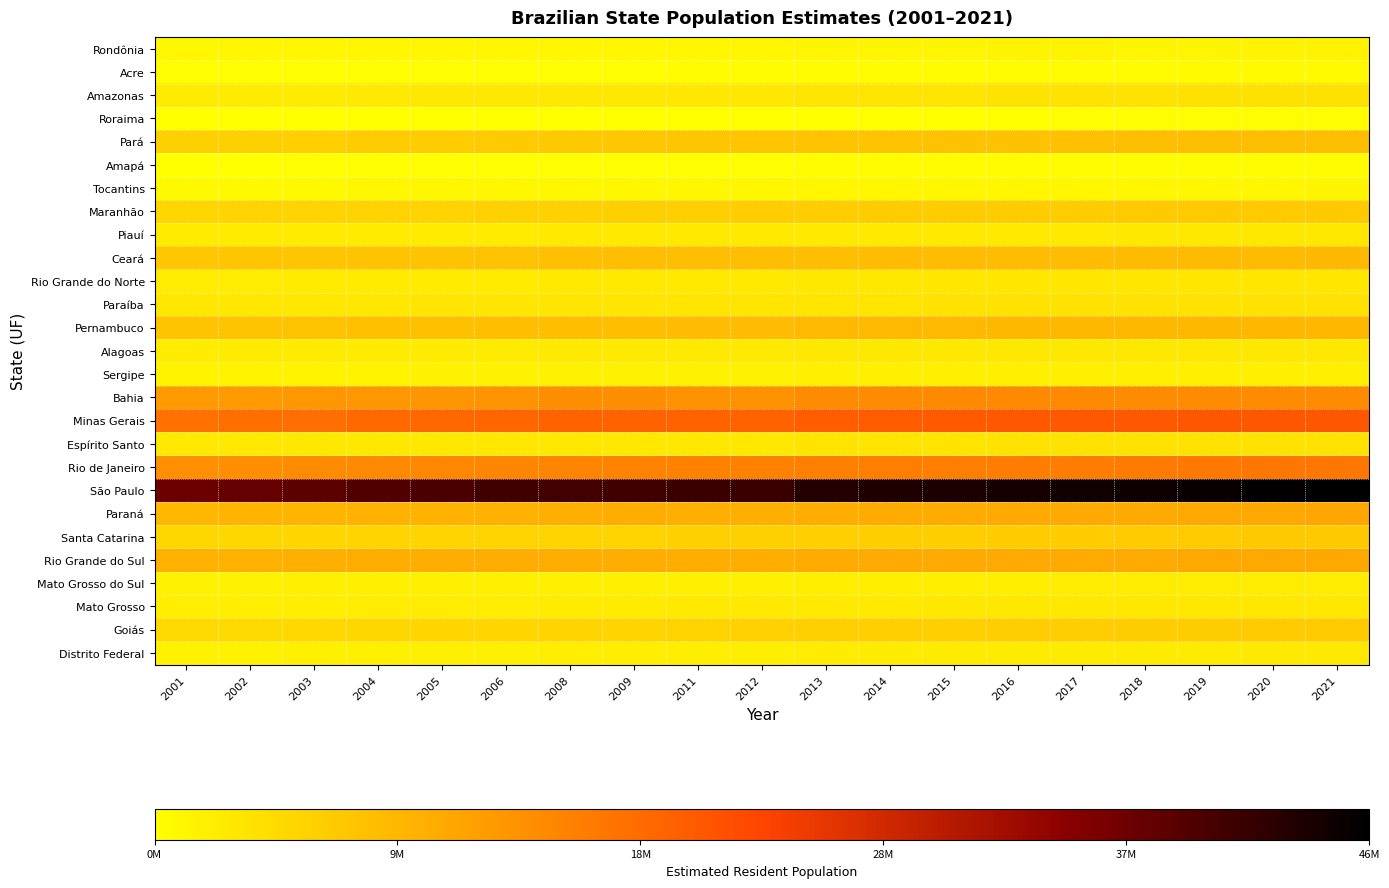

Reading left to right, extract all data points from this chart.

Rondônia: 2001=1407886	2002=1431777	2003=1455907	2004=1562085	2005=1534594	2006=1562417	2008=1493565	2009=1503928	2011=1576455	2012=1590011	2013=1728214	2014=1748531	2015=1768204	2016=1787279	2017=1805788	2018=1757589	2019=1777225	2020=1796460	2021=1815278
Acre: 2001=574355	2002=586942	2003=600595	2004=630328	2005=669736	2006=686652	2008=680075	2009=691132	2011=746386	2012=758786	2013=776463	2014=790101	2015=803513	2016=816687	2017=829619	2018=869265	2019=881935	2020=894470	2021=906876
Amazonas: 2001=2900240	2002=2961801	2003=3031068	2004=3138726	2005=3232330	2006=3311026	2008=3341094	2009=3393369	2011=3538387	2012=3590985	2013=3807921	2014=3873743	2015=3938336	2016=4001667	2017=4063614	2018=4080611	2019=4144597	2020=4207714	2021=4269995
Roraima: 2001=337237	2002=346871	2003=357302	2004=381896	2005=391317	2006=403344	2008=412783	2009=421499	2011=460165	2012=469524	2013=488072	2014=496936	2015=505665	2016=514229	2017=522636	2018=576568	2019=605761	2020=631181	2021=652713
Pará: 2001=6341736	2002=6453683	2003=6574993	2004=6850181	2005=6970586	2006=7110465	2008=7321490	2009=7431020	2011=7688593	2012=7777543	2013=7969654	2014=8073924	2015=8175113	2016=8272724	2017=8366628	2018=8513497	2019=8602865	2020=8690745	2021=8777124
Amapá: 2001=498735	2002=516511	2003=534835	2004=547400	2005=594587	2006=615715	2008=613166	2009=626609	2011=684309	2012=698602	2013=734996	2014=750912	2015=766679	2016=782295	2017=797722	2018=829494	2019=845731	2020=861773	2021=877613
Tocantins: 2001=1184895	2002=1207014	2003=1230181	2004=1262644	2005=1305728	2006=1332441	2008=1280513	2009=1292051	2011=1400892	2012=1417694	2013=1478164	2014=1496880	2015=1515126	2016=1532902	2017=1550194	2018=1555229	2019=1572866	2020=1590248	2021=1607363
Maranhão: 2001=5730467	2002=5803224	2003=5873655	2004=6021504	2005=6103327	2006=6184538	2008=6305537	2009=6367138	2011=6645761	2012=6714314	2013=6794301	2014=6850884	2015=6904241	2016=6954036	2017=7000229	2018=7035055	2019=7075181	2020=7114598	2021=7153262
Piauí: 2001=2873010	2002=2898223	2003=2923725	2004=2974698	2005=3006885	2006=3036290	2008=3111881	2009=3145325	2011=3140328	2012=3160748	2013=3184166	2014=3194718	2015=3204028	2016=3212180	2017=3219257	2018=3264531	2019=3273227	2020=3281480	2021=3289290
Ceará: 2001=7547620	2002=7654535	2003=7758441	2004=7976563	2005=8097276	2006=8217085	2008=8450528	2009=8547809	2011=8530155	2012=8606005	2013=8778576	2014=8842791	2015=8904459	2016=8963663	2017=9020460	2018=9075649	2019=9132078	2020=9187103	2021=9240580
Rio Grande do Norte: 2001=2815244	2002=2852784	2003=2888058	2004=2962107	2005=3003087	2006=3043760	2008=3106436	2009=3137541	2011=3198657	2012=3228198	2013=3373959	2014=3408510	2015=3442175	2016=3474998	2017=3507003	2018=3479010	2019=3506853	2020=3534165	2021=3560903
Paraíba: 2001=3468594	2002=3494893	2003=3518595	2004=3568350	2005=3595886	2006=3623215	2008=3742604	2009=3769977	2011=3791315	2012=3815171	2013=3914421	2014=3943885	2015=3972202	2016=3999415	2017=4025558	2018=3996496	2019=4018127	2020=4039277	2021=4059905
Pernambuco: 2001=8008207	2002=8084667	2003=8161862	2004=8323911	2005=8413593	2006=8502603	2008=8734196	2009=8810256	2011=8864906	2012=8931028	2013=9208550	2014=9277727	2015=9345173	2016=9410336	2017=9473266	2018=9496294	2019=9557071	2020=9616621	2021=9674793
Alagoas: 2001=2856629	2002=2887535	2003=2917664	2004=2980910	2005=3015912	2006=3050652	2008=3127560	2009=3156108	2011=3143384	2012=3165472	2013=3300935	2014=3321730	2015=3340932	2016=3358963	2017=3375823	2018=3322820	2019=3337357	2020=3351543	2021=3365351
Sergipe: 2001=1817301	2002=1846039	2003=1874613	2004=1934596	2005=1967791	2006=2000738	2008=1999374	2009=2019679	2011=2089819	2012=2110867	2013=2195662	2014=2219574	2015=2242937	2016=2265779	2017=2288116	2018=2278308	2019=2298696	2020=2318822	2021=2338474
Bahia: 2001=13214114	2002=13323212	2003=13435612	2004=13682074	2005=13815334	2006=13950146	2008=14502563	2009=14637364	2011=14097534	2012=14175341	2013=15044137	2014=15126371	2015=15203334	2016=15276566	2017=15344447	2018=14812617	2019=14873064	2020=14930634	2021=14985284
Minas Gerais: 2001=18127096	2002=18343517	2003=18553312	2004=18993720	2005=19237450	2006=19479356	2008=19850060	2009=20033665	2011=19728701	2012=19855332	2013=20593356	2014=20734097	2015=20869101	2016=20997560	2017=21119536	2018=21040662	2019=21168791	2020=21292666	2021=21411923
Espírito Santo: 2001=3155016	2002=3201722	2003=3250219	2004=3352024	2005=3408365	2006=3464285	2008=3453646	2009=3487199	2011=3547055	2012=3578067	2013=3839366	2014=3885049	2015=3929911	2016=3973697	2017=4016356	2018=3972388	2019=4018650	2020=4064052	2021=4108508
Rio de Janeiro: 2001=14558545	2002=14724475	2003=14879118	2004=15203750	2005=15383407	2006=15561720	2008=15872362	2009=16010429	2011=16112678	2012=16231365	2013=16369179	2014=16461173	2015=16550024	2016=16635996	2017=16718956	2018=17159960	2019=17264943	2020=17366189	2021=17463349
São Paulo: 2001=37630106	2002=38177742	2003=38709320	2004=39825226	2005=40442795	2006=41055734	2008=41011638	2009=41384039	2011=41587182	2012=41901219	2013=43663669	2014=44035304	2015=44396484	2016=44749699	2017=45094866	2018=45538936	2019=45919049	2020=46289333	2021=46649132
Paraná: 2001=9694709	2002=9798006	2003=9906866	2004=10135388	2005=10261856	2006=10387378	2008=10590171	2009=10686247	2011=10512349	2012=10577755	2013=10997465	2014=11081692	2015=11163018	2016=11242720	2017=11320892	2018=11348937	2019=11433957	2020=11516840	2021=11597484
Santa Catarina: 2001=5448736	2002=5527707	2003=5607233	2004=5774178	2005=5866568	2006=5958266	2008=6052587	2009=6118743	2011=6317054	2012=6362734	2013=6634254	2014=6727148	2015=6819190	2016=6910553	2017=7001161	2018=7075494	2019=7164788	2020=7252502	2021=7338473
Rio Grande do Sul: 2001=10309819	2002=10408540	2003=10510992	2004=10726063	2005=10845087	2006=10963219	2008=10855228	2009=10914128	2011=10733030	2012=10768025	2013=11164043	2014=11207274	2015=11247972	2016=11286500	2017=11322895	2018=11329605	2019=11377239	2020=11422973	2021=11466630
Mato Grosso do Sul: 2001=2111036	2002=2140624	2003=2169688	2004=2227794	2005=2264468	2006=2297981	2008=2336060	2009=2360498	2011=2477542	2012=2500365	2013=2587269	2014=2619657	2015=2651235	2016=2682386	2017=2713147	2018=2748023	2019=2778986	2020=2809394	2021=2839188
Mato Grosso: 2001=2560584	2002=2604742	2003=2651335	2004=2742646	2005=2803274	2006=2856999	2008=2957735	2009=3001692	2011=3075936	2012=3115336	2013=3182113	2014=3224357	2015=3265486	2016=3305531	2017=3344544	2018=3441998	2019=3484466	2020=3526220	2021=3567234
Goiás: 2001=5116462	2002=5210335	2003=5306459	2004=5508245	2005=5619917	2006=5730753	2008=5844995	2009=5926300	2011=6080716	2012=6154996	2013=6434048	2014=6523222	2015=6610681	2016=6695855	2017=6778772	2018=6921161	2019=7018354	2020=7113540	2021=7206589
Distrito Federal: 2001=2097447	2002=2145839	2003=2189789	2004=2282049	2005=2333108	2006=2383784	2008=2557159	2009=2606885	2011=2609998	2012=2648532	2013=2789761	2014=2852372	2015=2914830	2016=2977216	2017=3039444	2018=2974703	2019=3015268	2020=3055149	2021=3094325